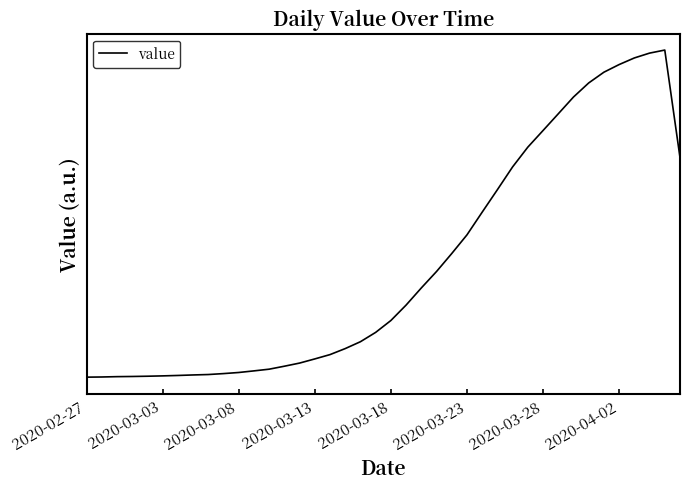

Does the chart display data point markers on the line(s)?

No